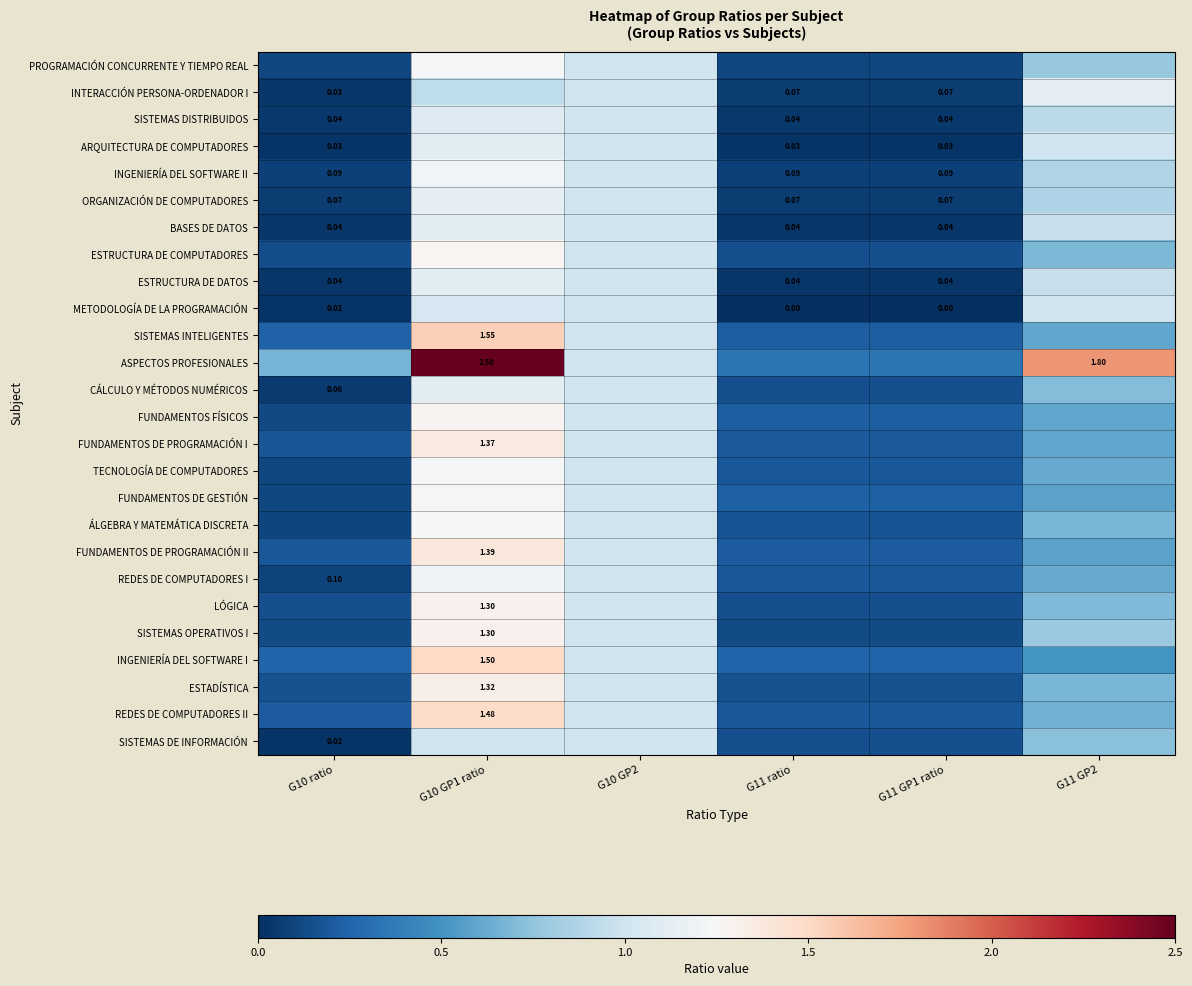

Is the value of METODOLOGÍA DE LA PROGRAMACIÓN at G11 ratio greater than the value of ASPECTOS PROFESIONALES at G10 GP1 ratio?

No